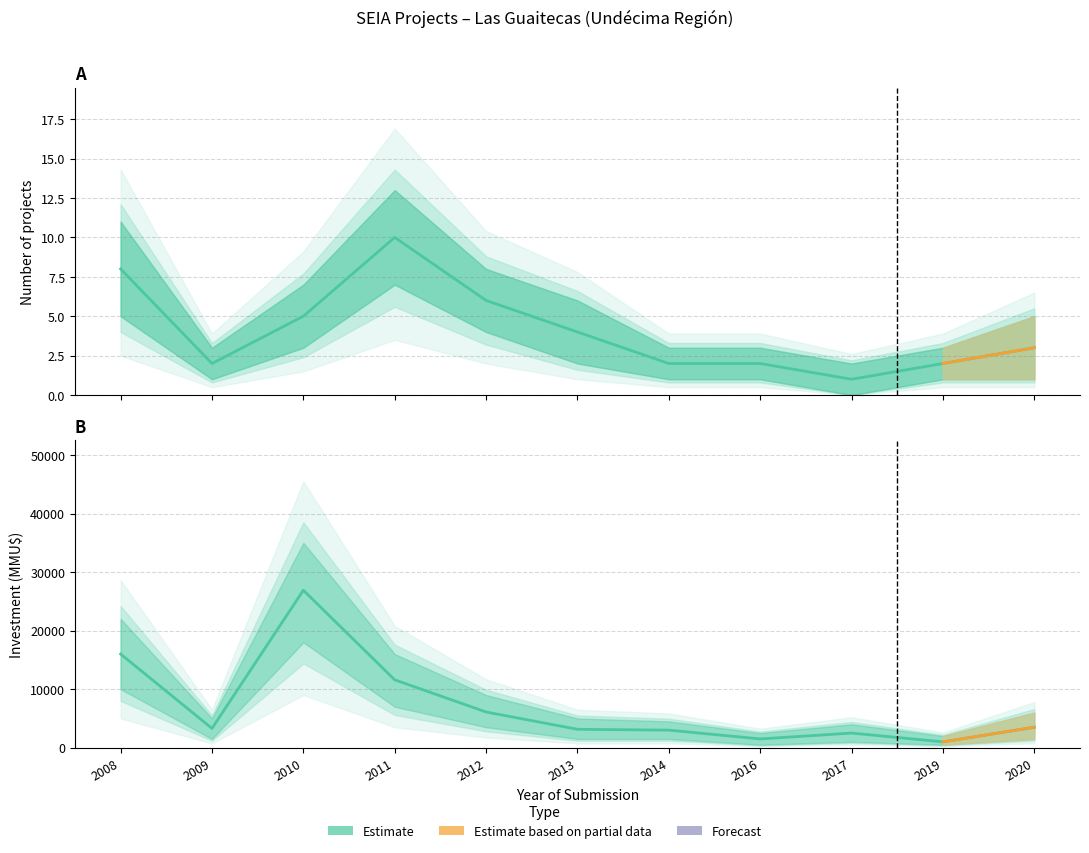

The value of Investment at 2016 is 2272. True or false?

False